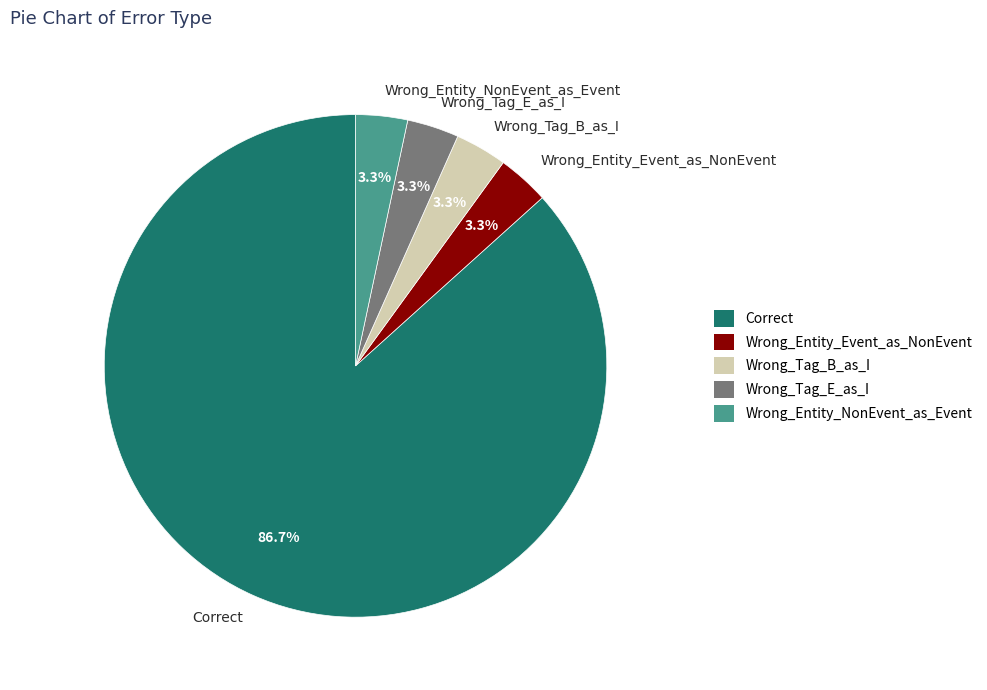

What is the ratio of the value at Wrong_Entity_NonEvent_as_Event to the value at Wrong_Tag_E_as_I?

1.0